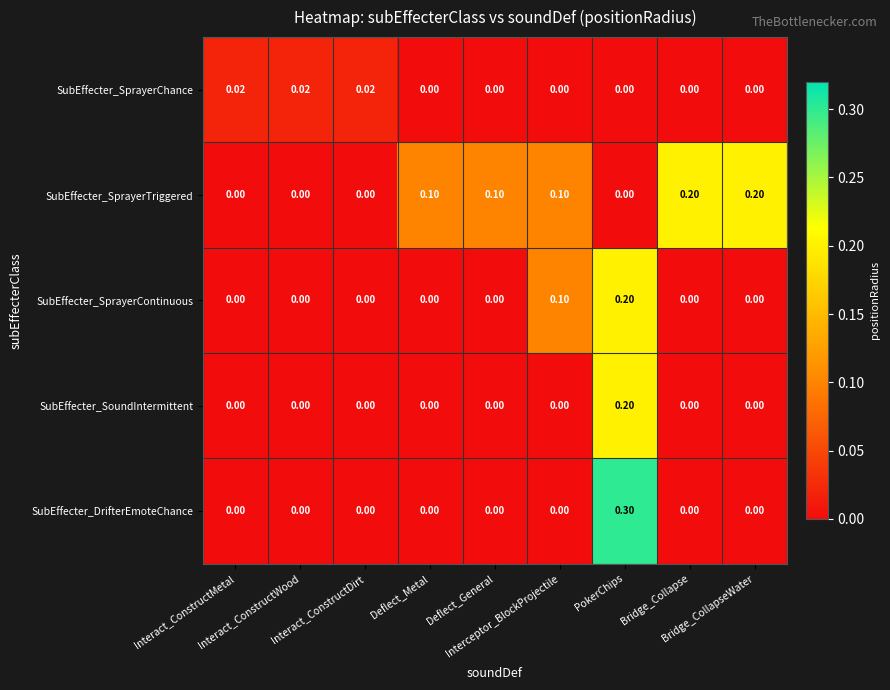

Which series has the largest total across all categories?

SubEffecter_SprayerTriggered